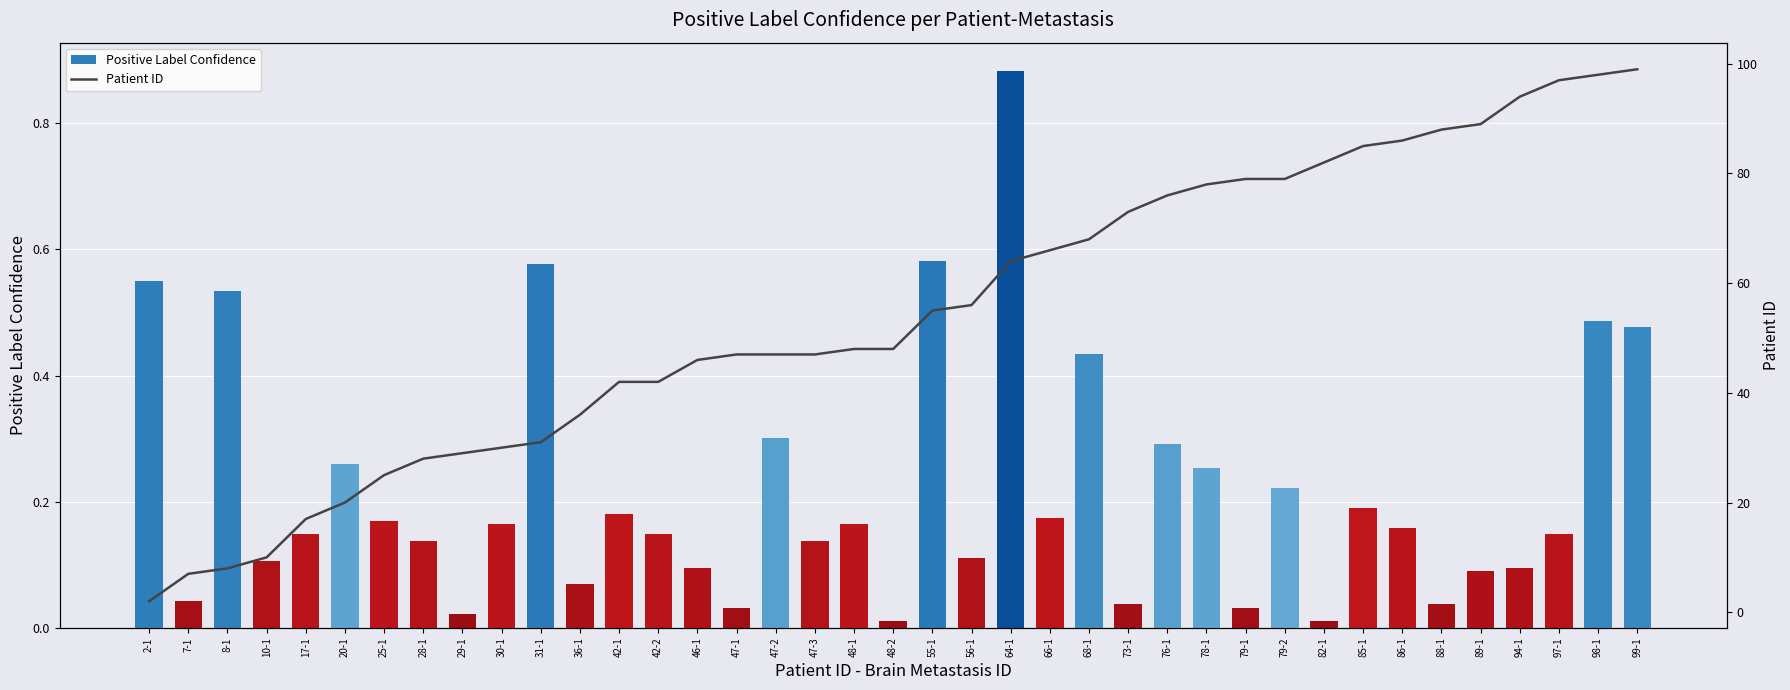

What is the label of the 7th bar from the right?

86-1